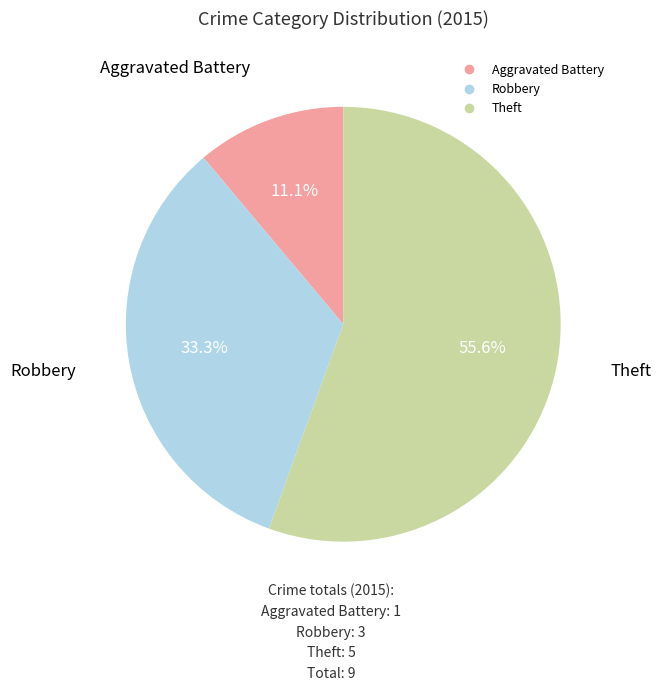

How many segments does this pie chart have?

3